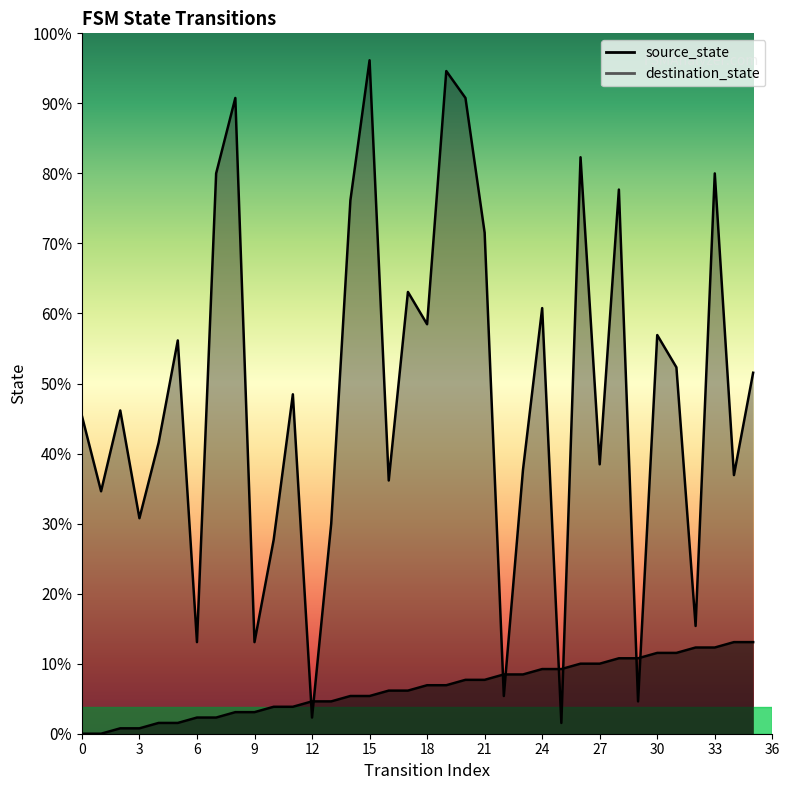

Reading right to left, extract all data points from this chart.

source_state: 35=17	34=17	33=16	32=16	31=15	30=15	29=14	28=14	27=13	26=13	25=12	24=12	23=11	22=11	21=10	20=10	19=9	18=9	17=8	16=8	15=7	14=7	13=6	12=6	11=5	10=5	9=4	8=4	7=3	6=3	5=2	4=2	3=1	2=1	1=0	0=0
destination_state: 35=67	34=48	33=104	32=20	31=68	30=74	29=6	28=101	27=50	26=107	25=2	24=79	23=49	22=7	21=93	20=118	19=123	18=76	17=82	16=47	15=125	14=99	13=39	12=3	11=63	10=36	9=17	8=118	7=104	6=17	5=73	4=54	3=40	2=60	1=45	0=59